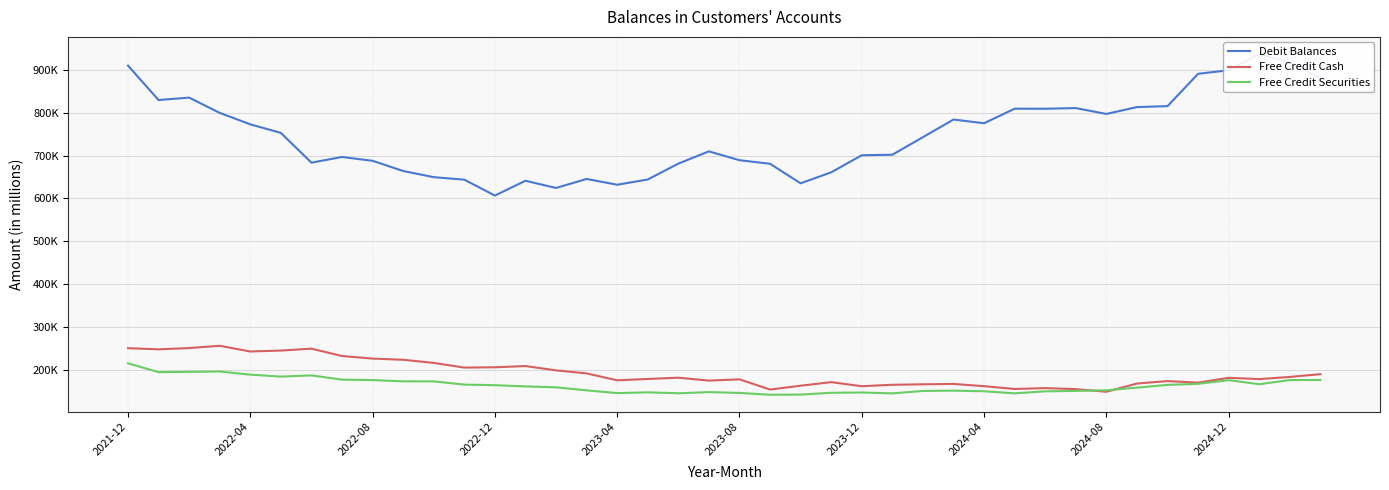

Which series changed the most between 11 and 28?

Debit Balances